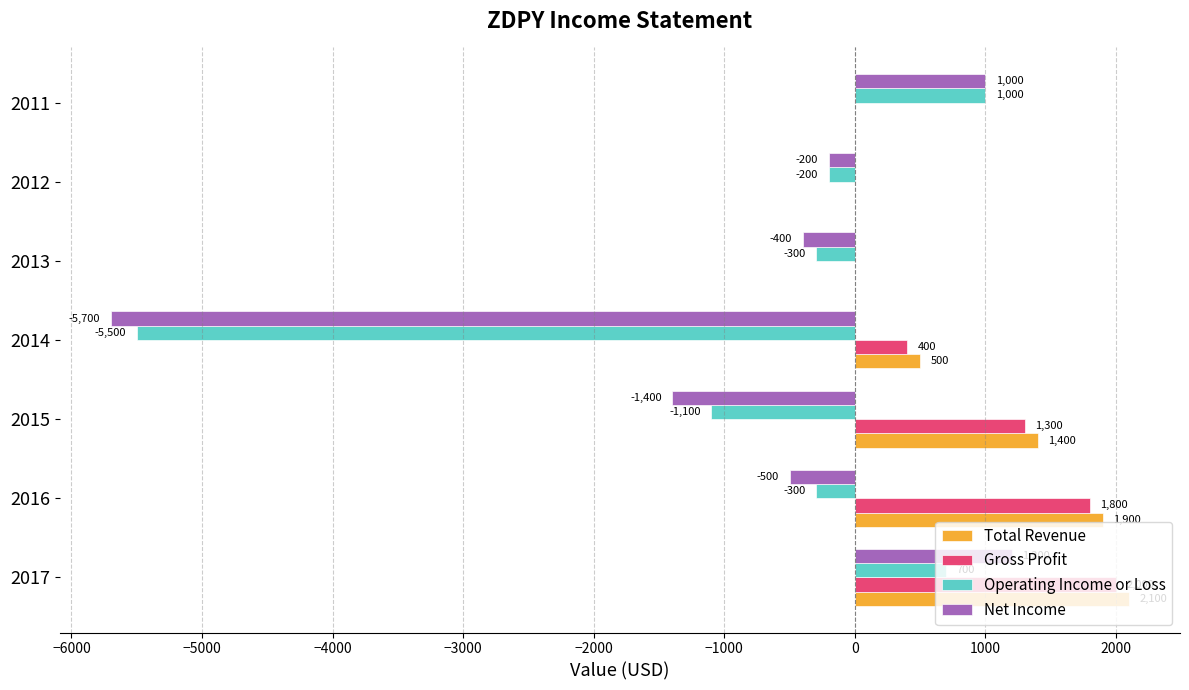

What is the average value of the Total Revenue series?

843